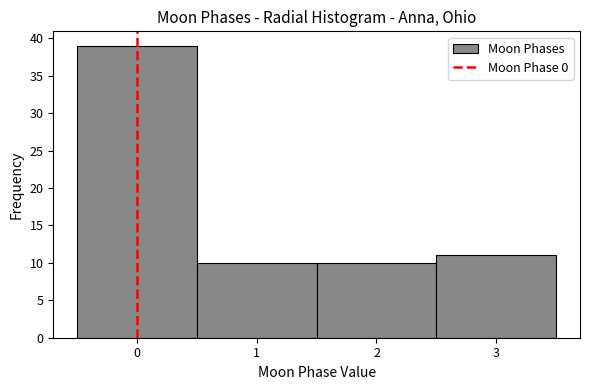

What is the height of the bar covering 2.5 to 3.5 on the x-axis? The values are not printed on the chart, so give them approximately, as read against the axis.

11